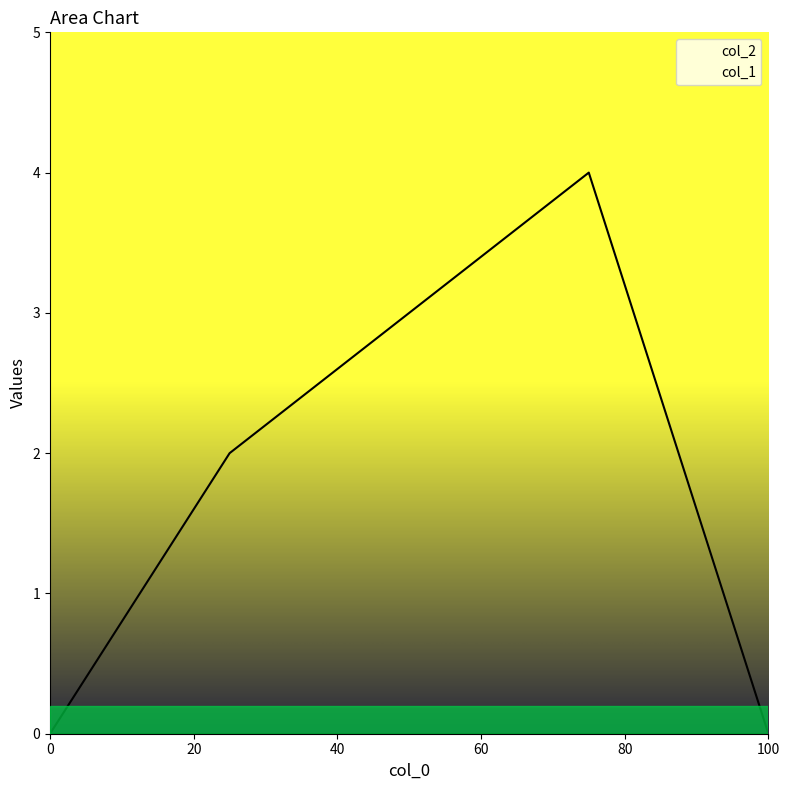

How many data points in col_1 are less than 2?

2